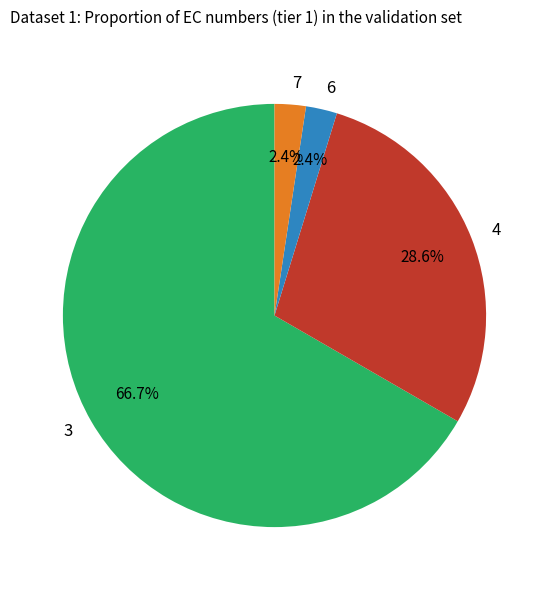

What is the largest slice in the pie chart?

3